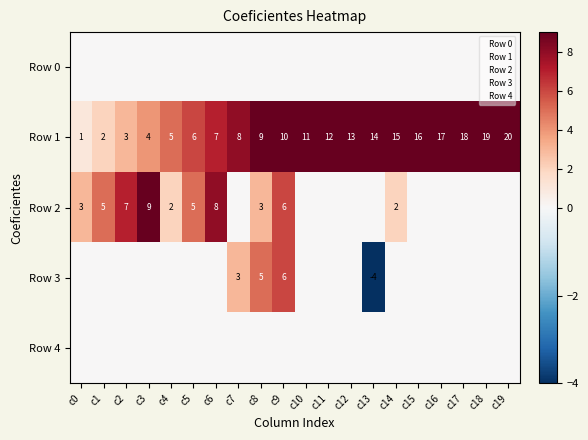

What is the sum of all Row 1 values?

210